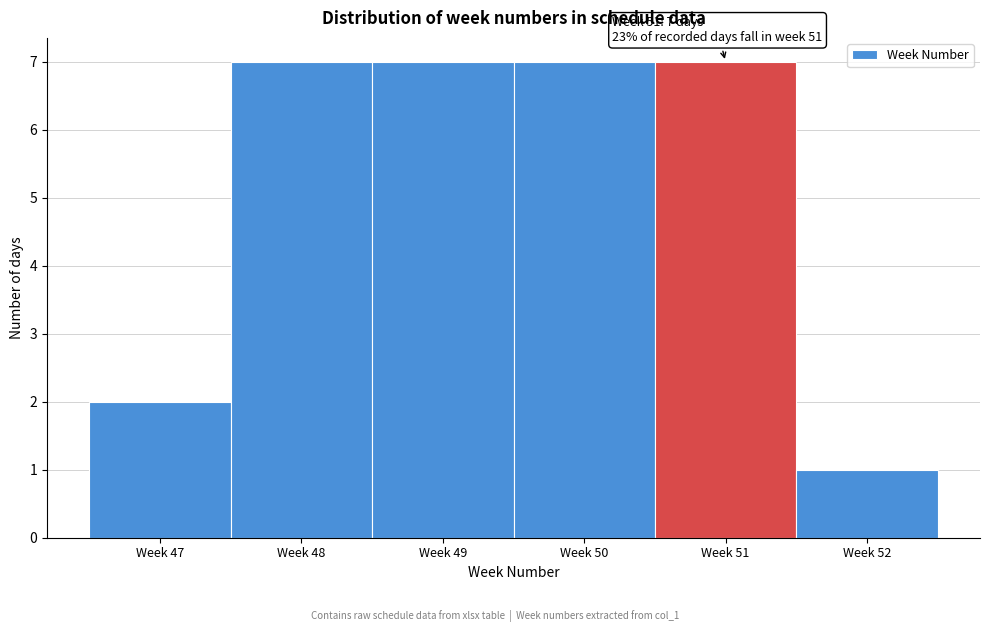

Reading right to left, list all the values displayed in this chart.

Week 52=1	Week 51=7	Week 50=7	Week 49=7	Week 48=7	Week 47=2